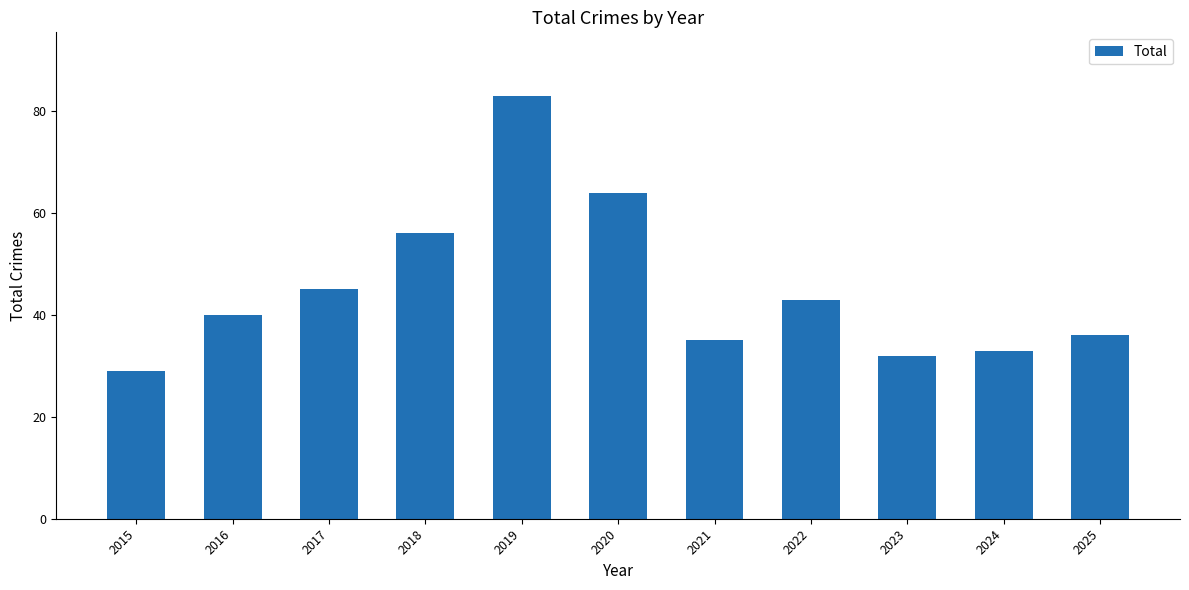

Where is the data nearest to the value 56?

2018